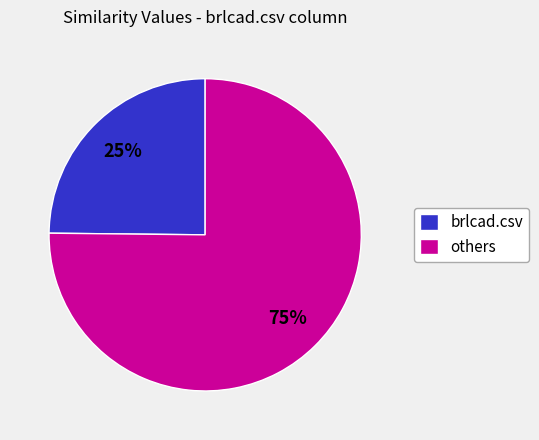

To the nearest percent, what percentage of the pie is brlcad.csv?

25%